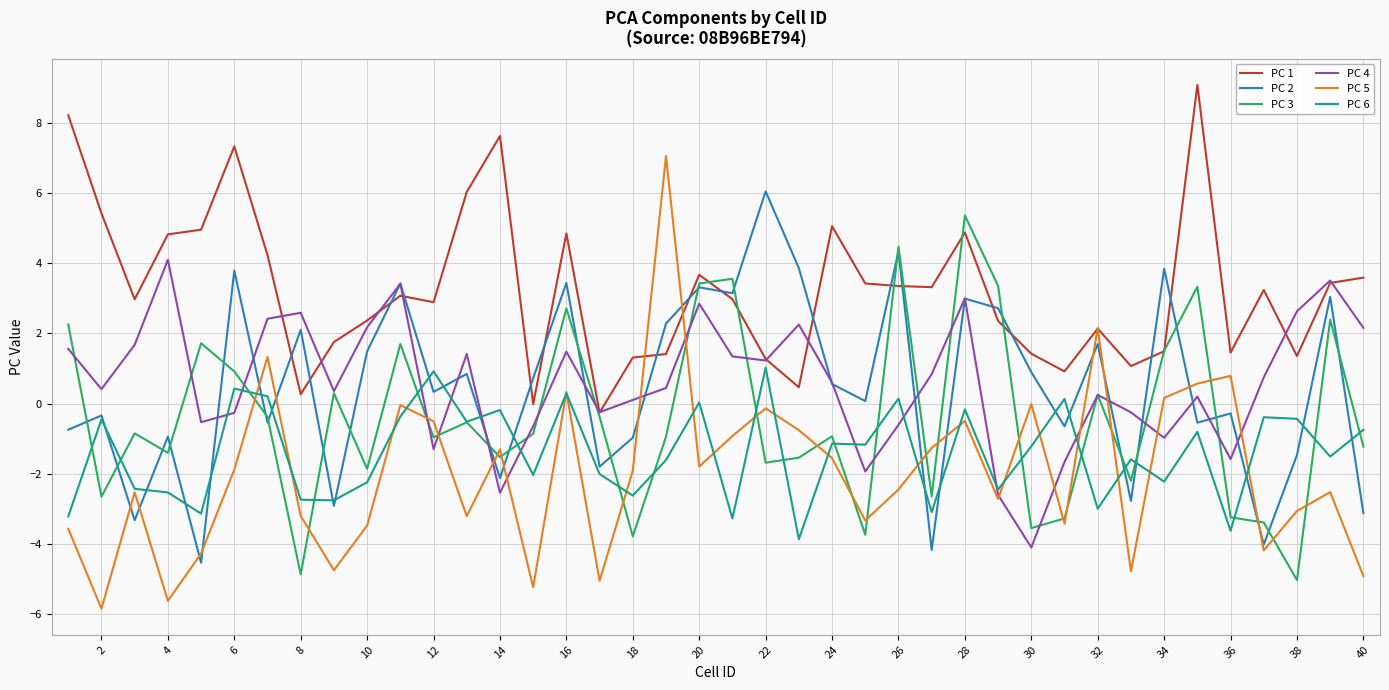

What are all the series names shown in the legend?

PC 1, PC 2, PC 3, PC 4, PC 5, PC 6